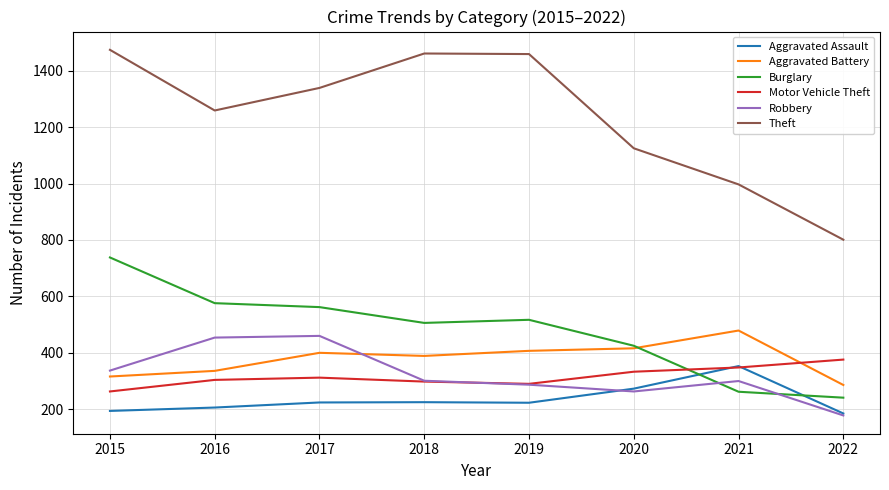

Where do Burglary and Robbery first cross each other?

2020 and 2021